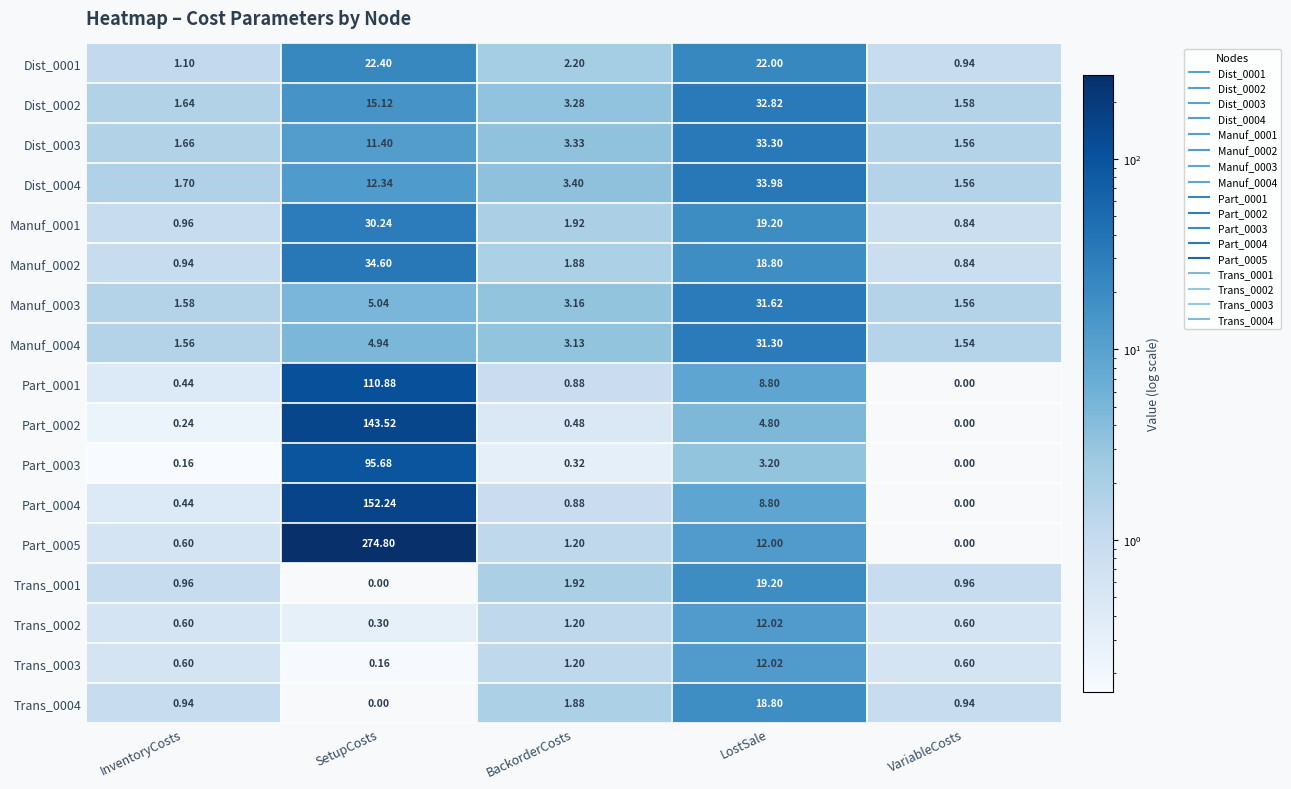

How many categories are shown in the chart?

5